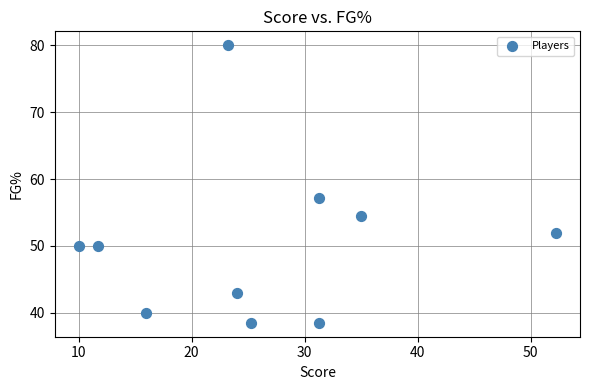

What is the range of Y values (max minus min)?

41.5